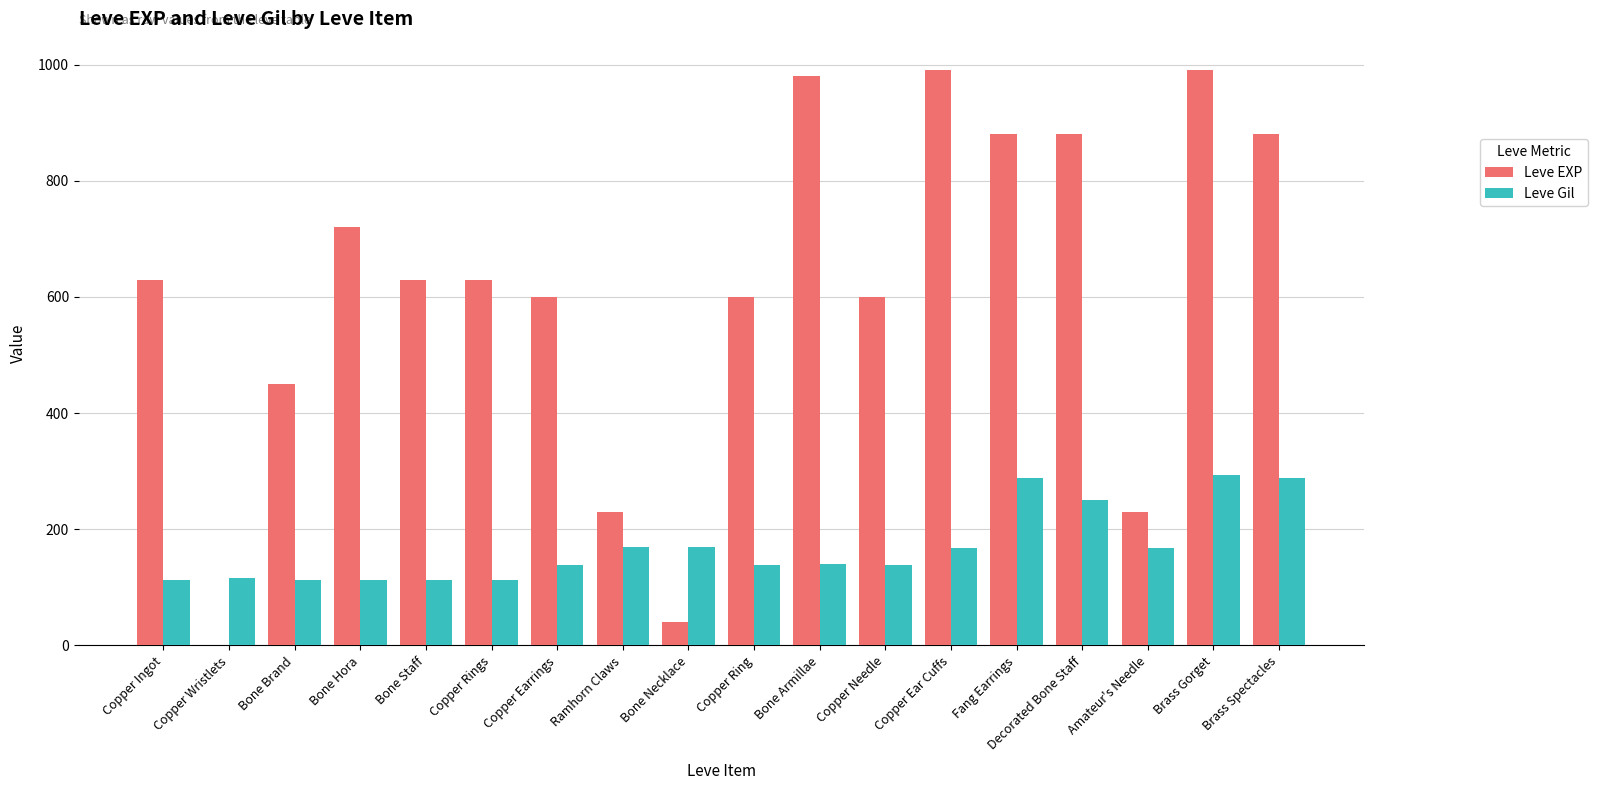

Does the chart contain stacked bars?

No